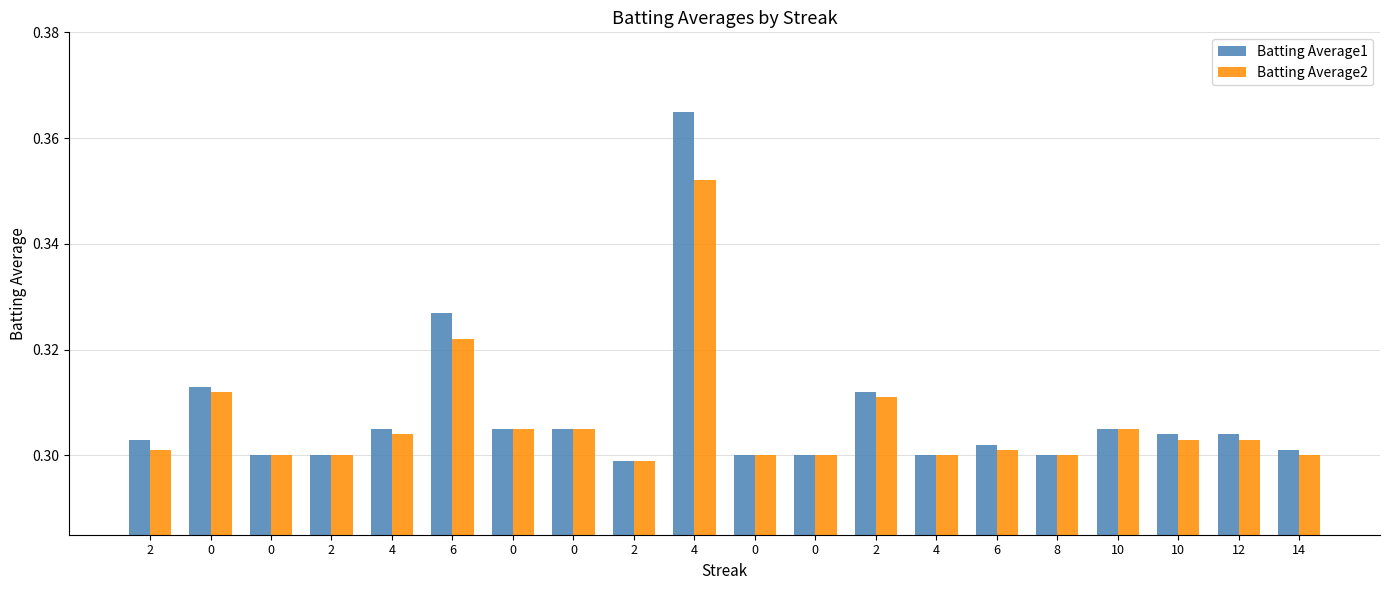

What is the lowest value of the Batting Average1 series?

0.3